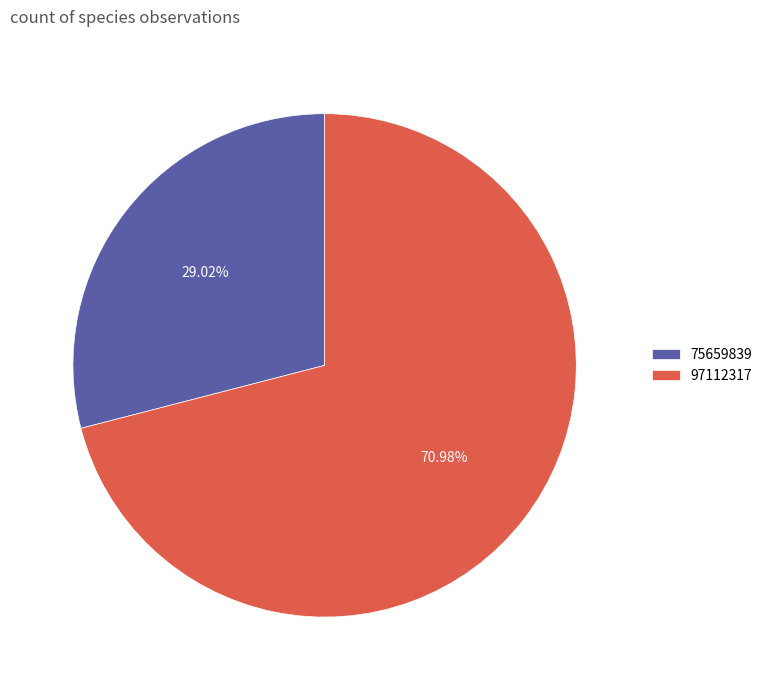

What percentage do 97112317 and 75659839 together represent?

100.0%